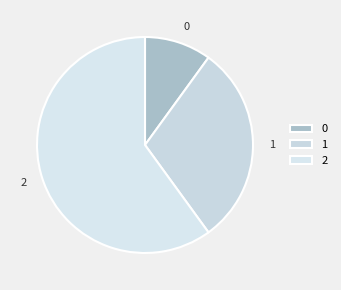

Does 2 represent more than half of the total?

Yes